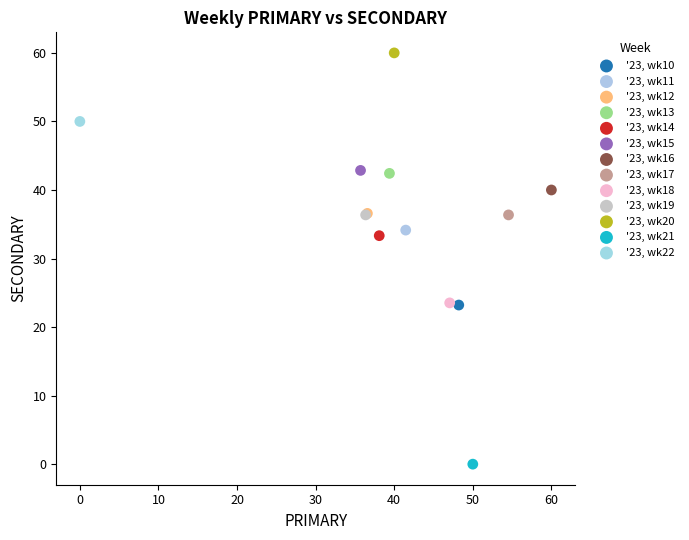

What are all the series names shown in the legend?

'23, wk10, '23, wk11, '23, wk12, '23, wk13, '23, wk14, '23, wk15, '23, wk16, '23, wk17, '23, wk18, '23, wk19, '23, wk20, '23, wk21, '23, wk22